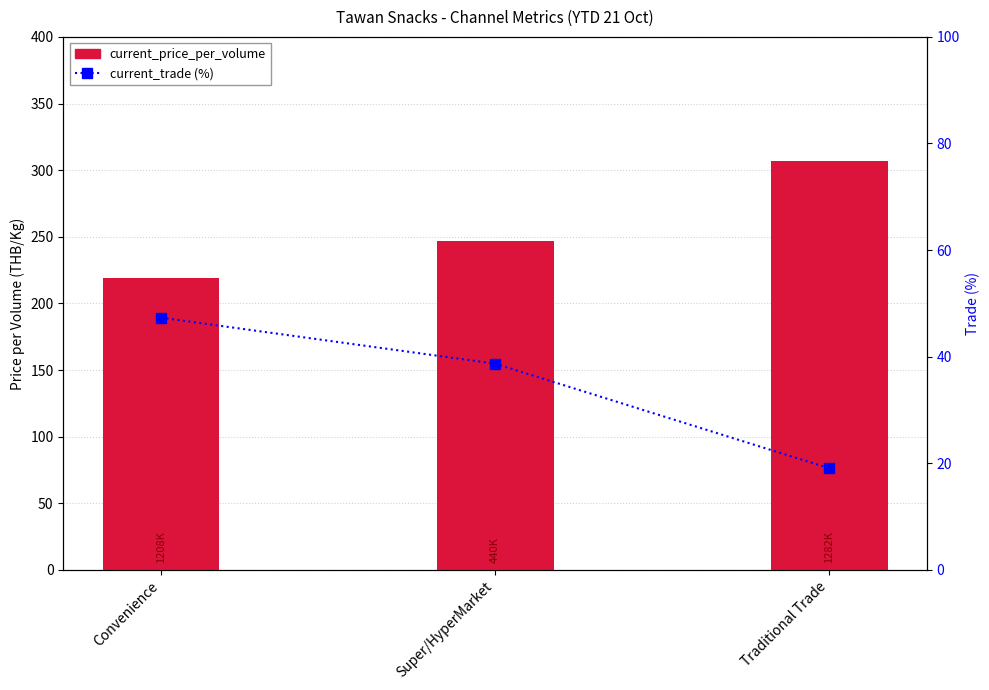

Rank the series by their average value, from lowest to highest.

current_trade (%), current_price_per_volume